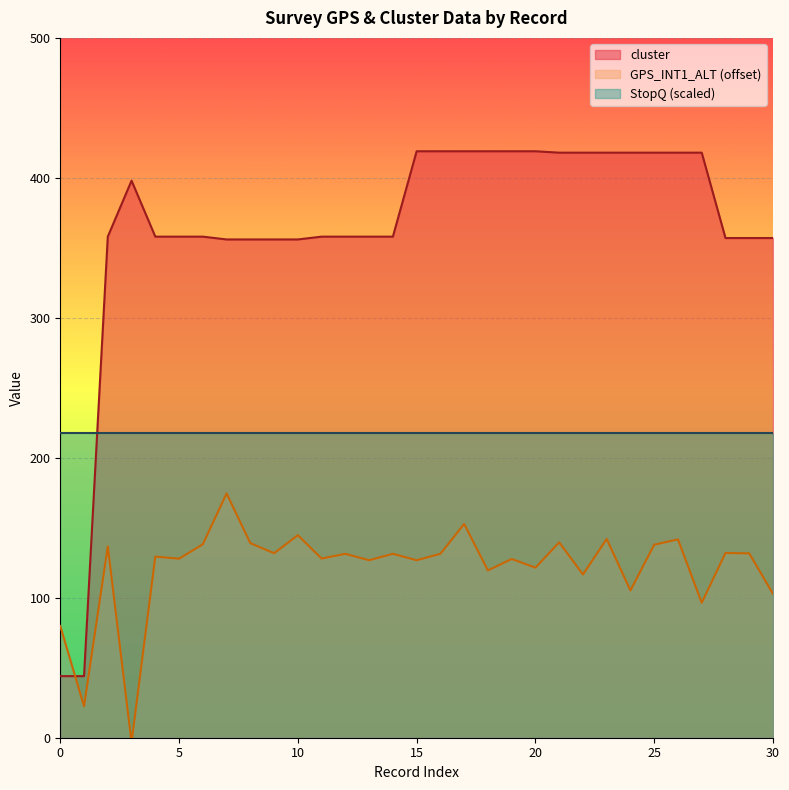

How many data points does each series have?

31